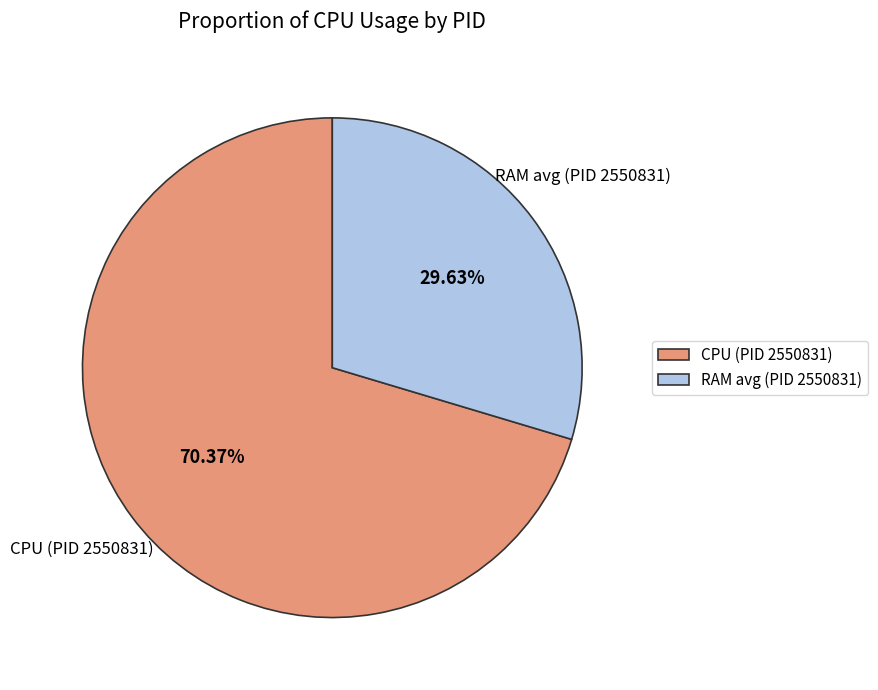

Combined, do RAM avg (PID 2550831) and CPU (PID 2550831) account for over 50%?

Yes